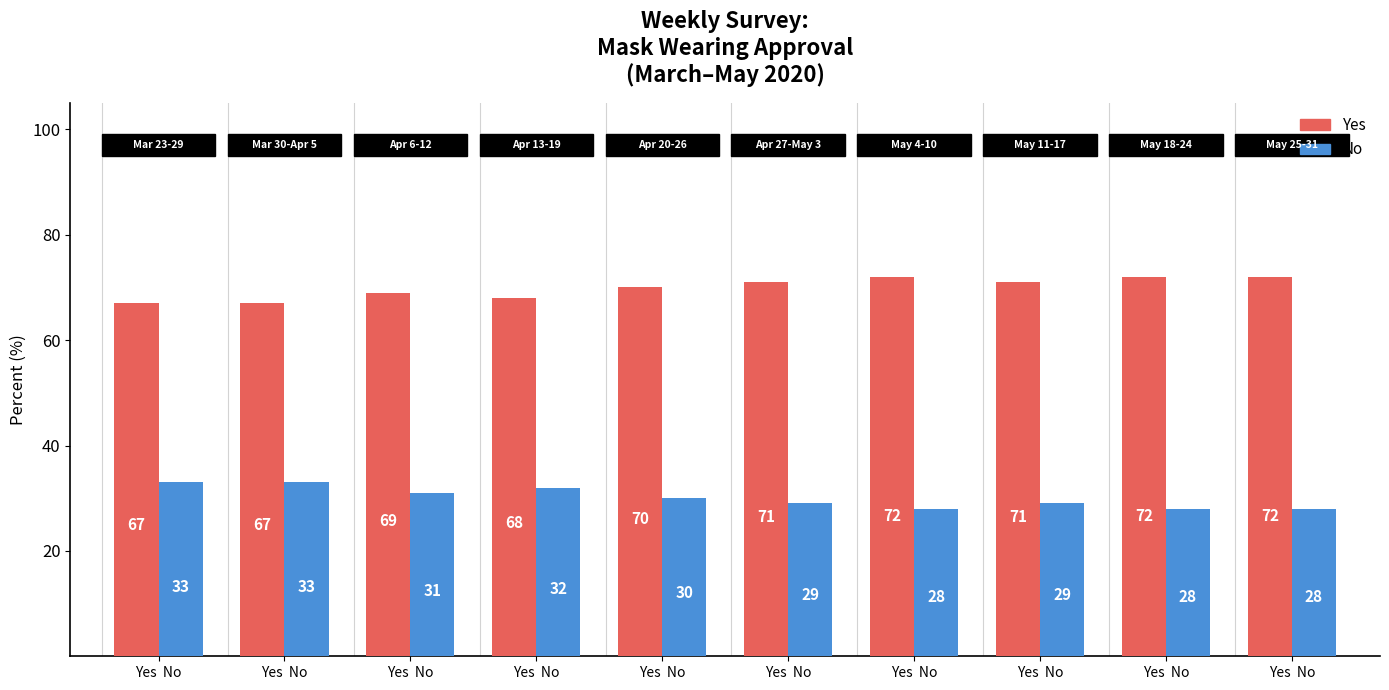

Which series has the largest range (max minus min)?

Yes